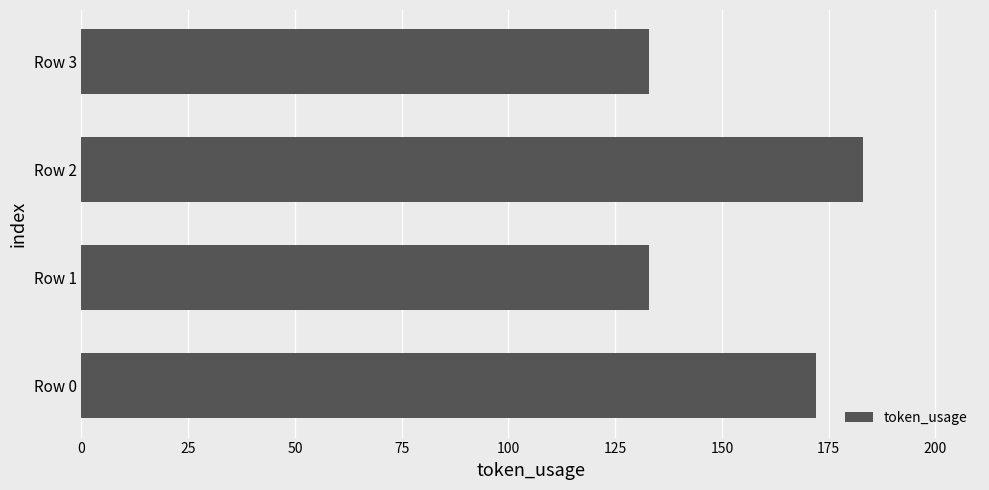

Is it true that the value at Row 3 is 133?

True